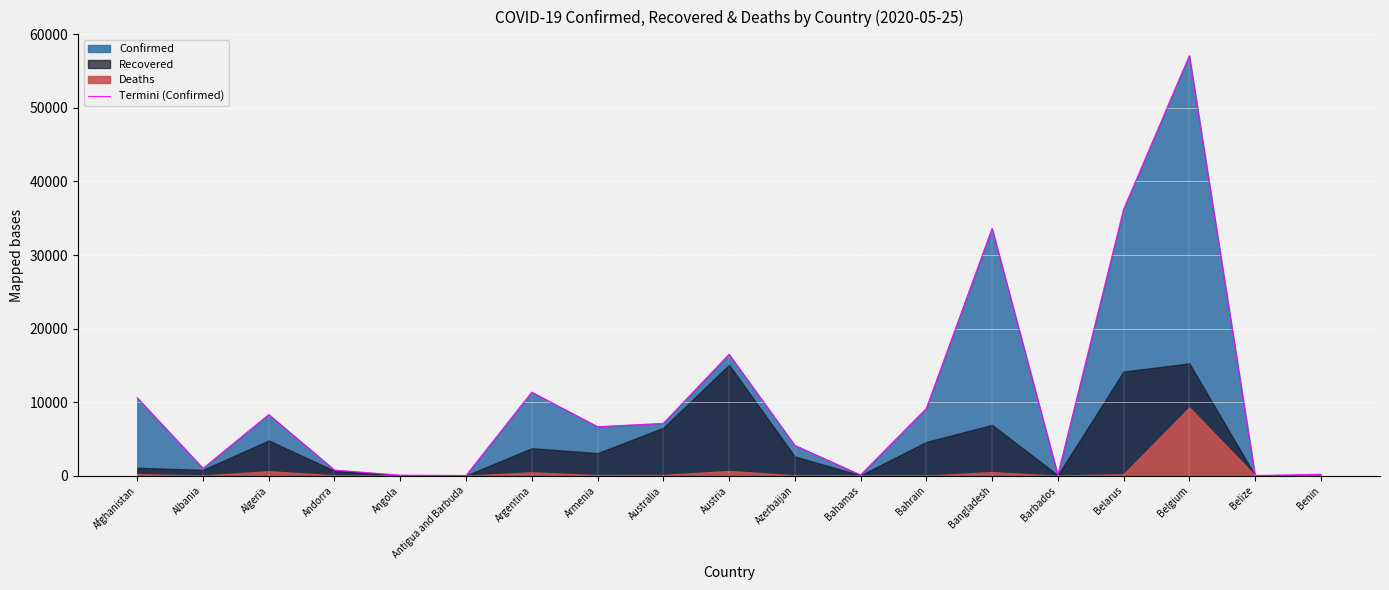

Where is the first local minimum?

Albania